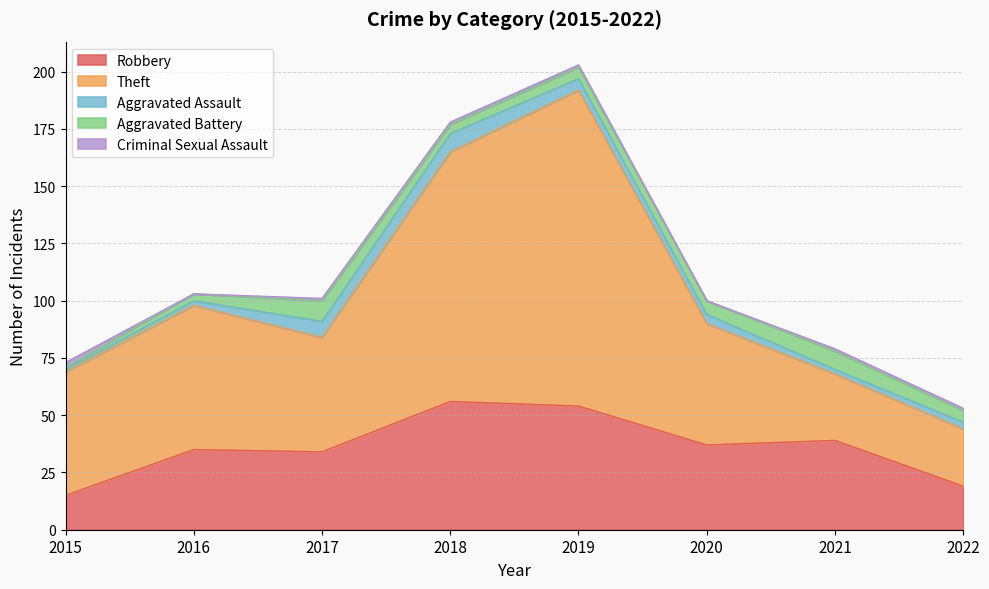

The Theft series shows 28 at 2016. True or false?

False